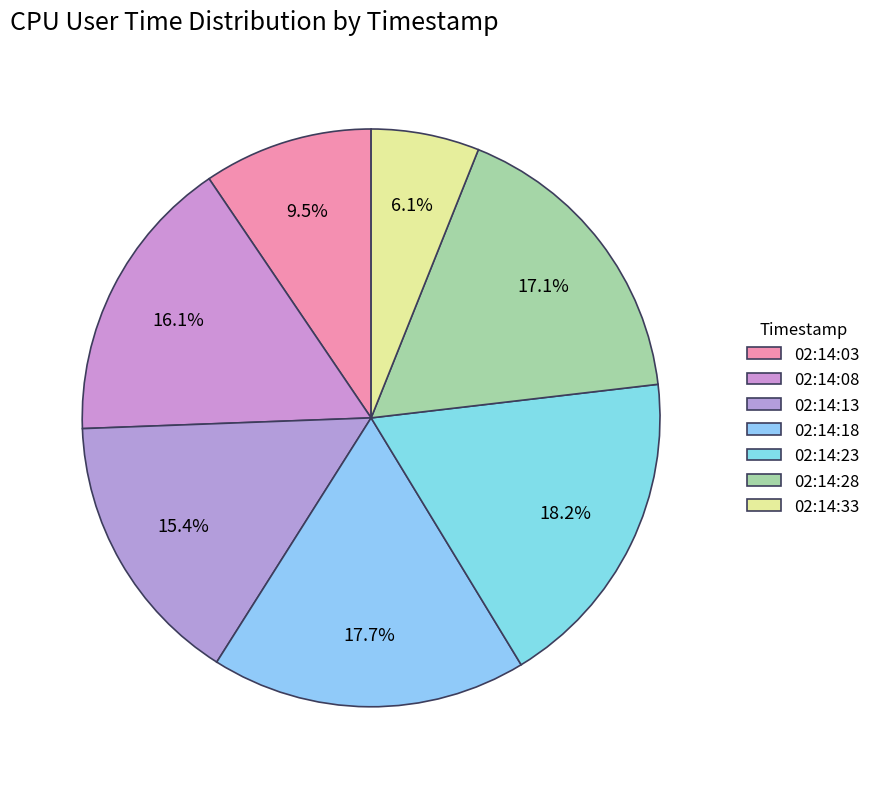

What is the smallest slice in the pie chart?

02:14:33